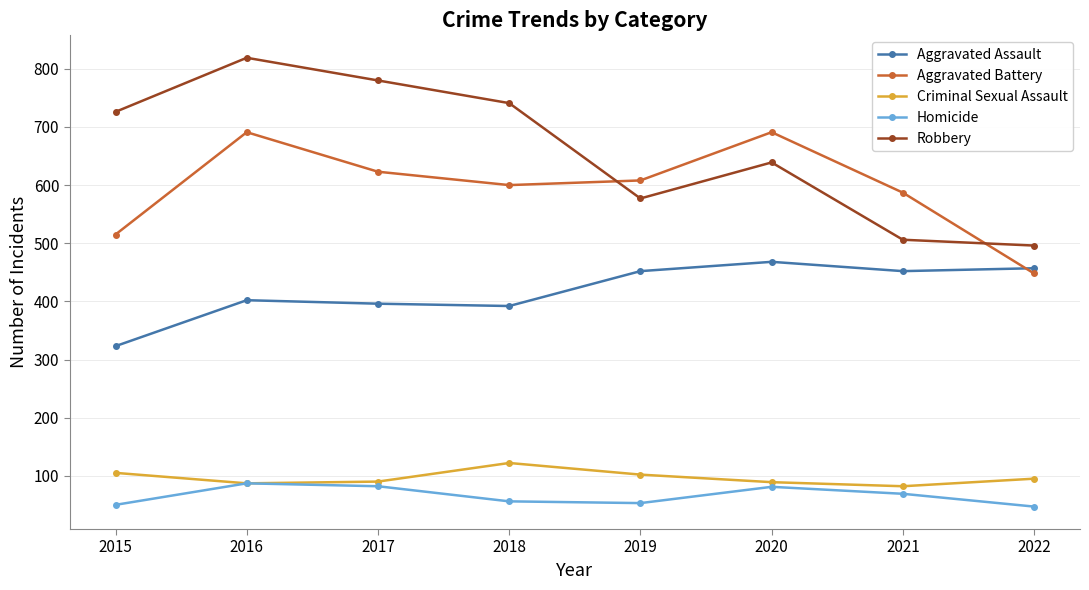

What is the difference between the highest and lowest values at 2019?

555